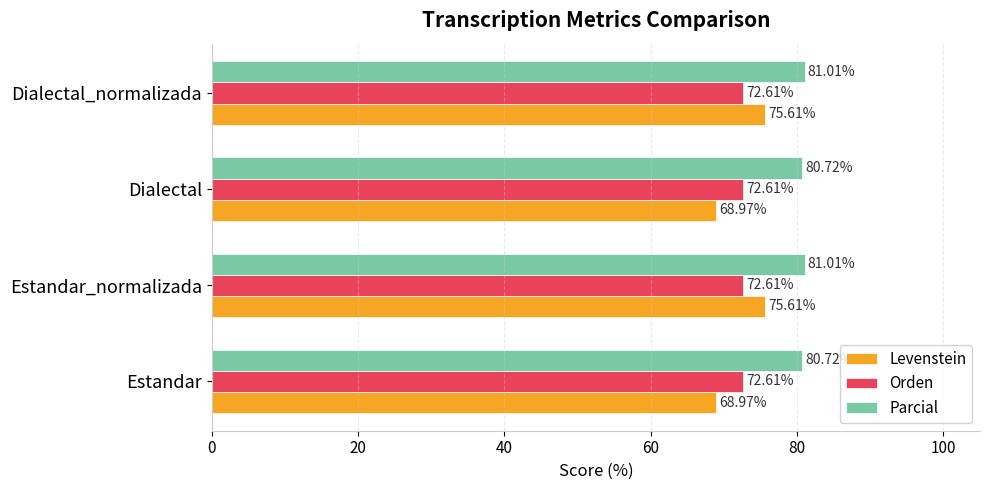

What is the average value of the Parcial series?

80.9